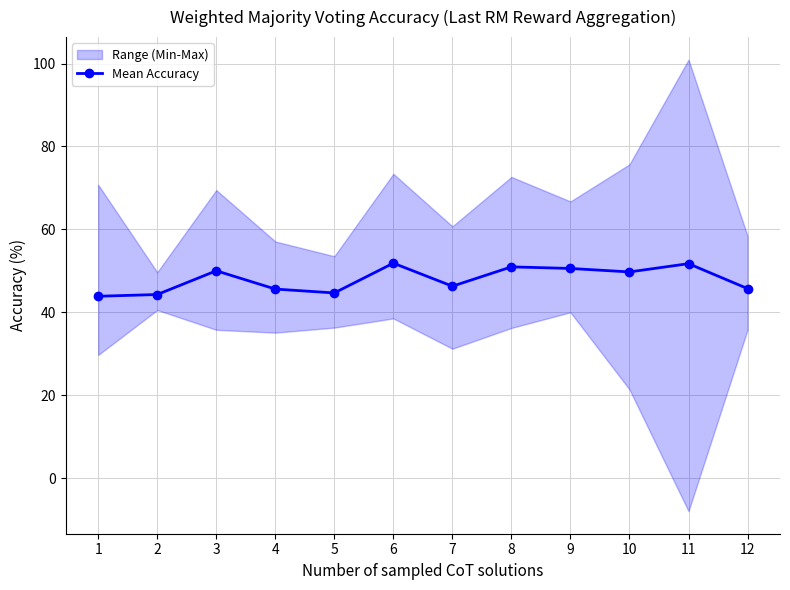

Reading right to left, transcribe all the data shown in this chart.

12=45.7	11=51.7	10=49.8	9=50.6	8=51.0	7=46.3	6=51.9	5=44.7	4=45.6	3=50.0	2=44.3	1=43.9